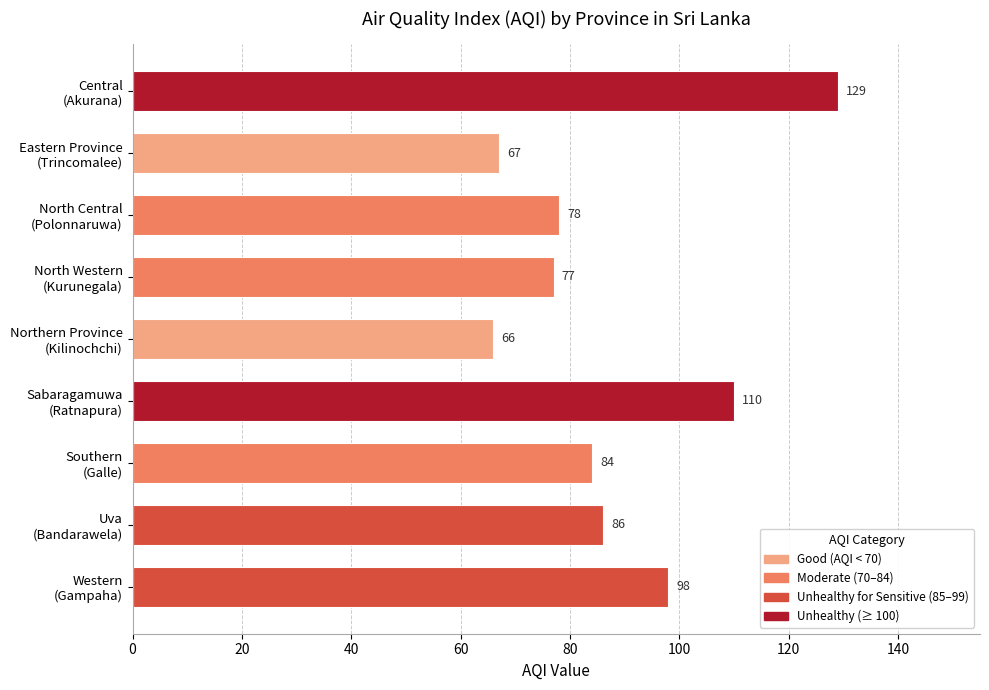

What is the sum of all values?

795